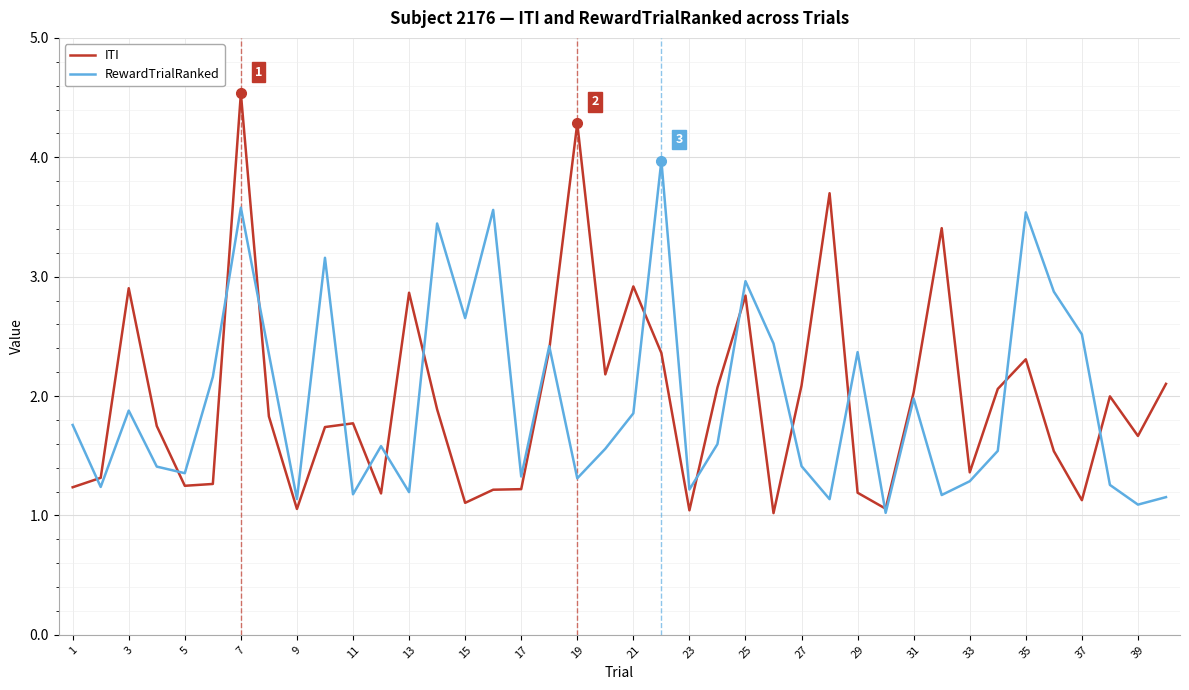

Which series has the widest spread of values?

ITI